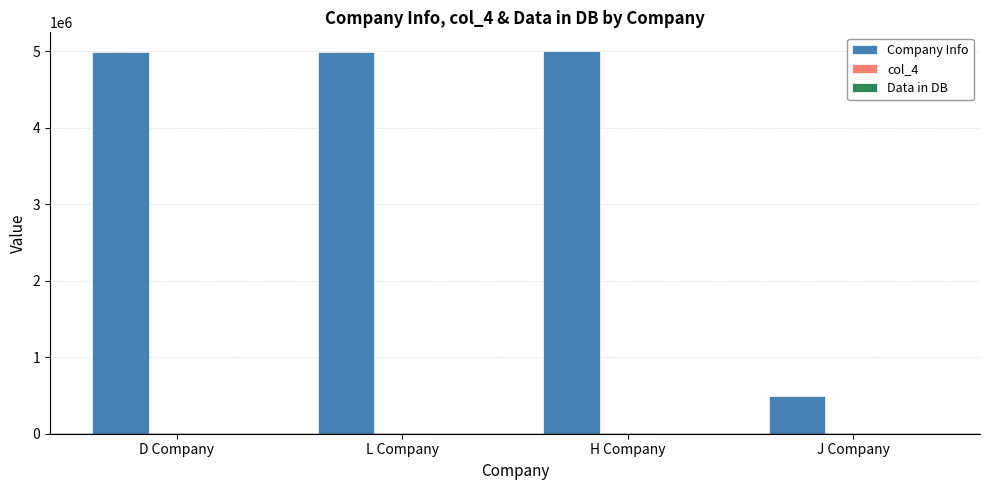

Between L Company and J Company, which series saw the biggest shift?

Company Info